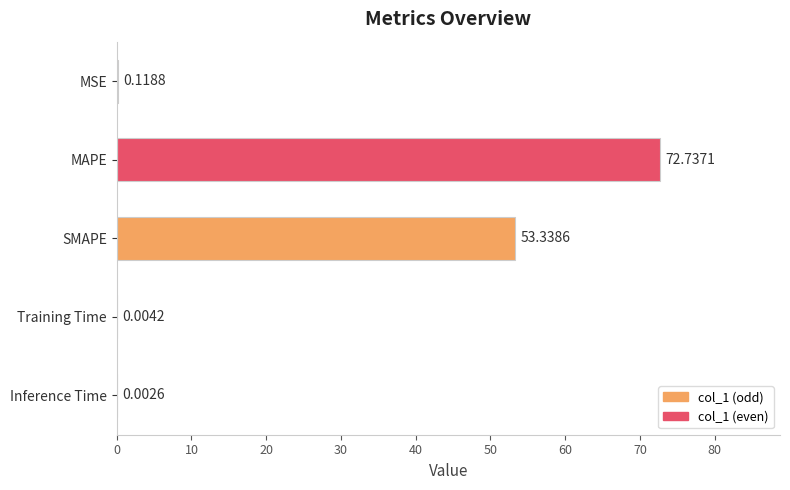

Which category has the highest value across all series?

MAPE